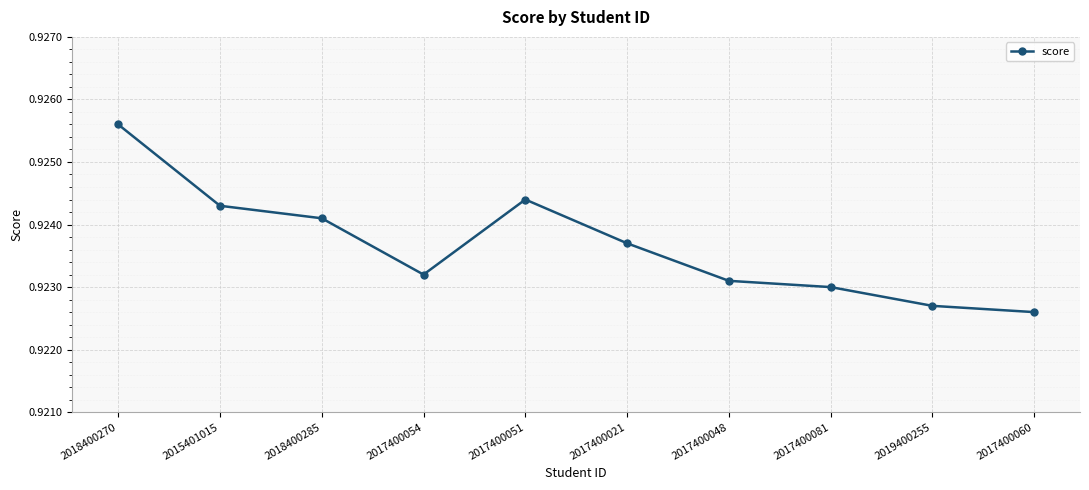

What position from the right is 2017400048?

4